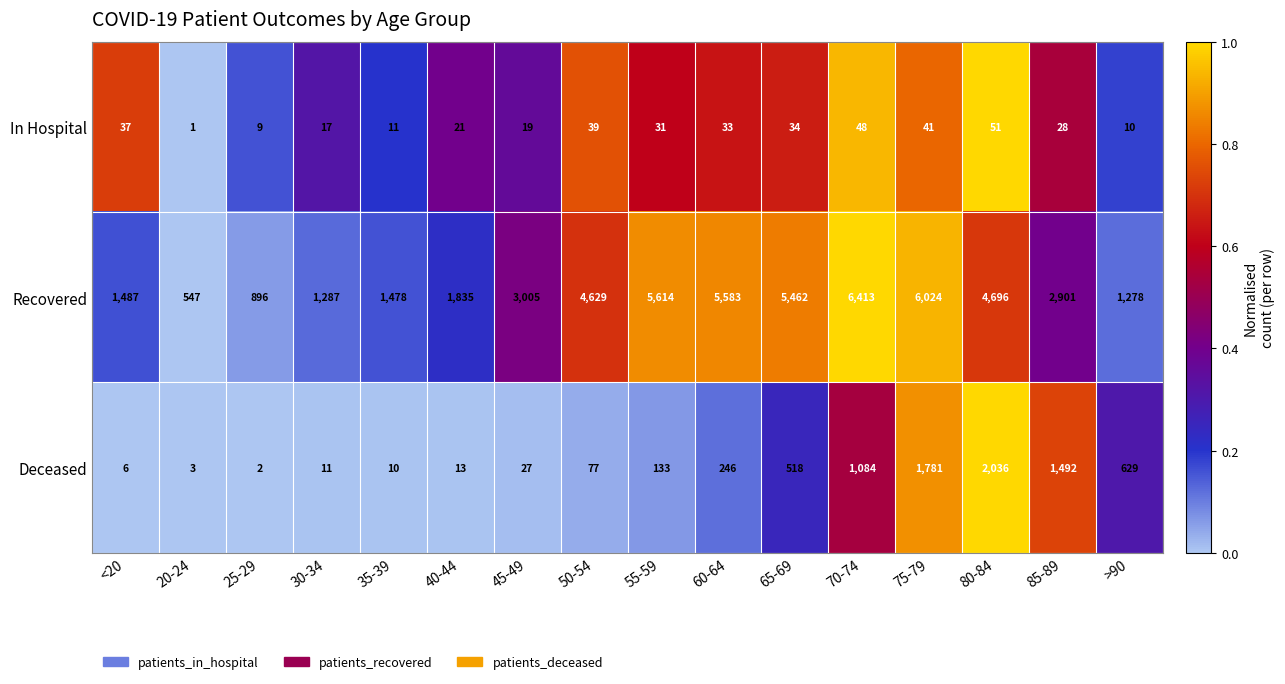

What is the sum of the In Hospital values at 80-84 and 40-44?

72